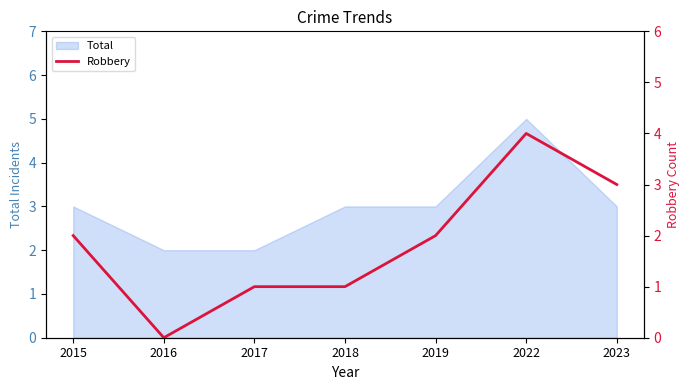

Is it true that the value at 2017 is 1?

False